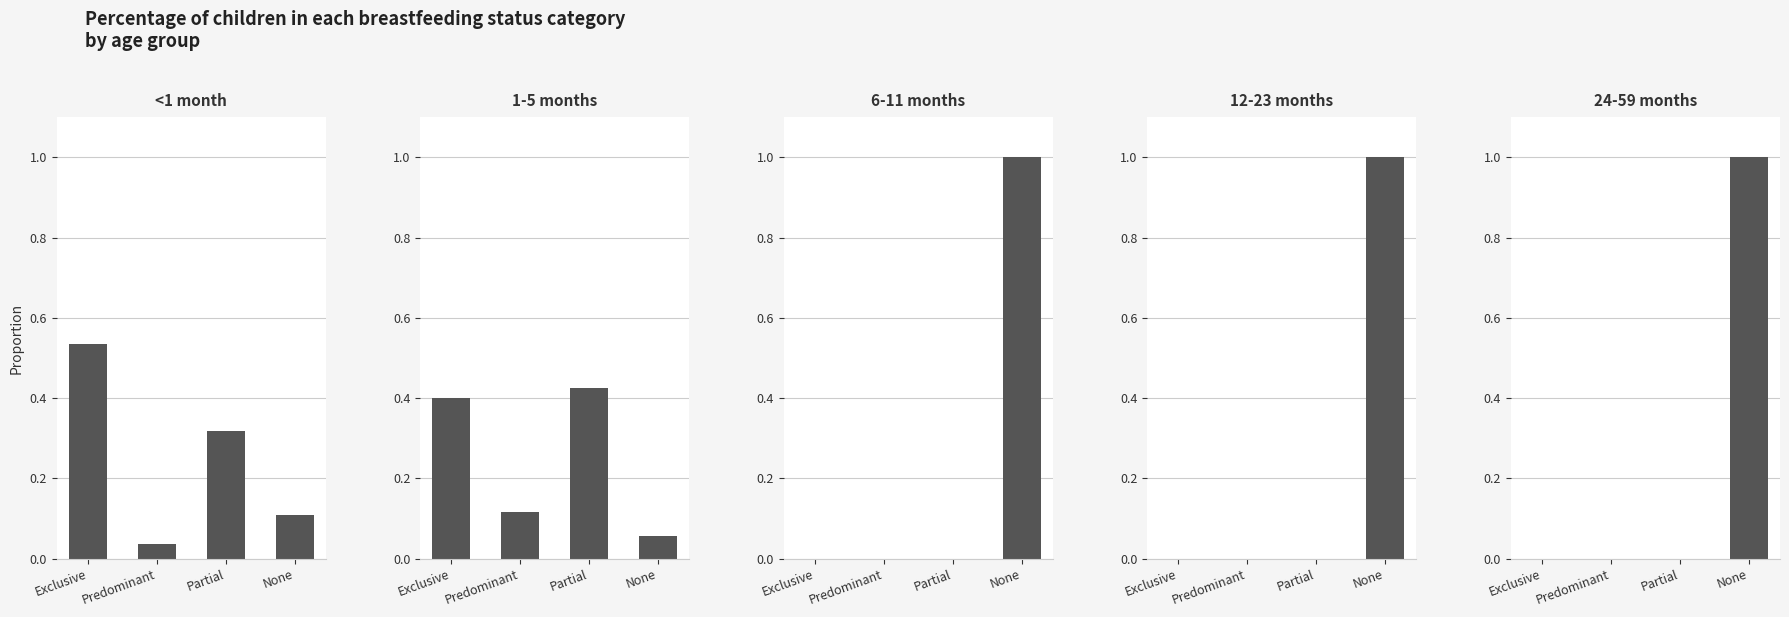

What is the maximum value for 1-5 months?

0.4